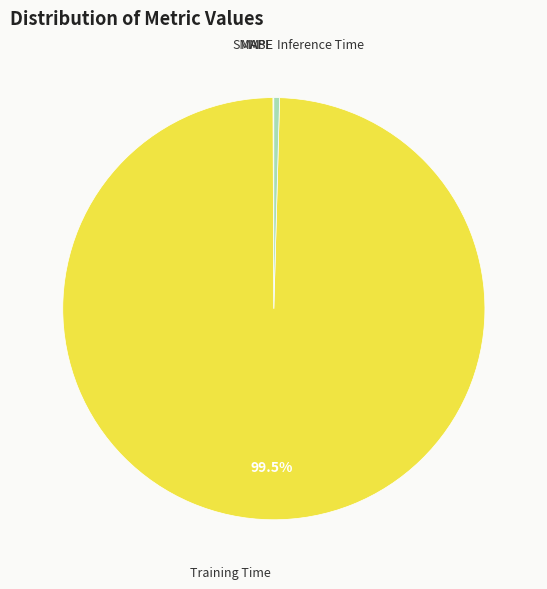

Between Training Time and Inference Time, which is larger?

Training Time